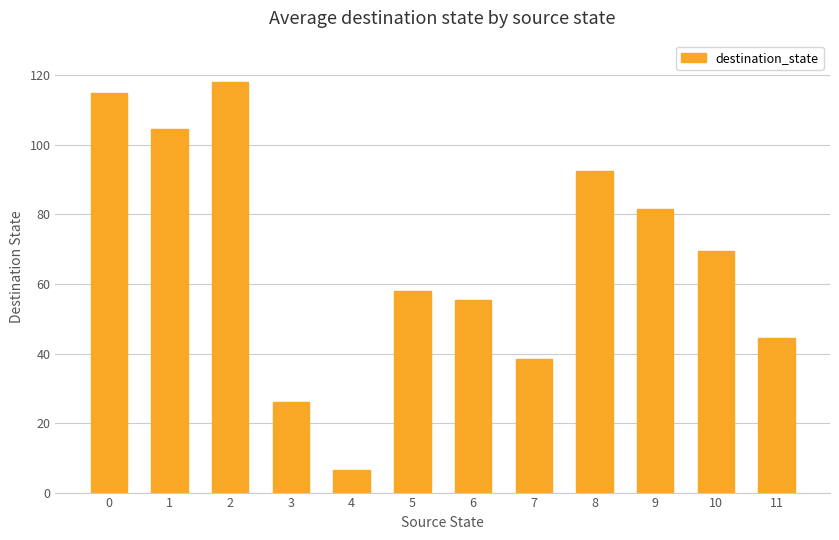

Rank the categories by value from lowest to highest.

4, 3, 7, 11, 6, 5, 10, 9, 8, 1, 0, 2